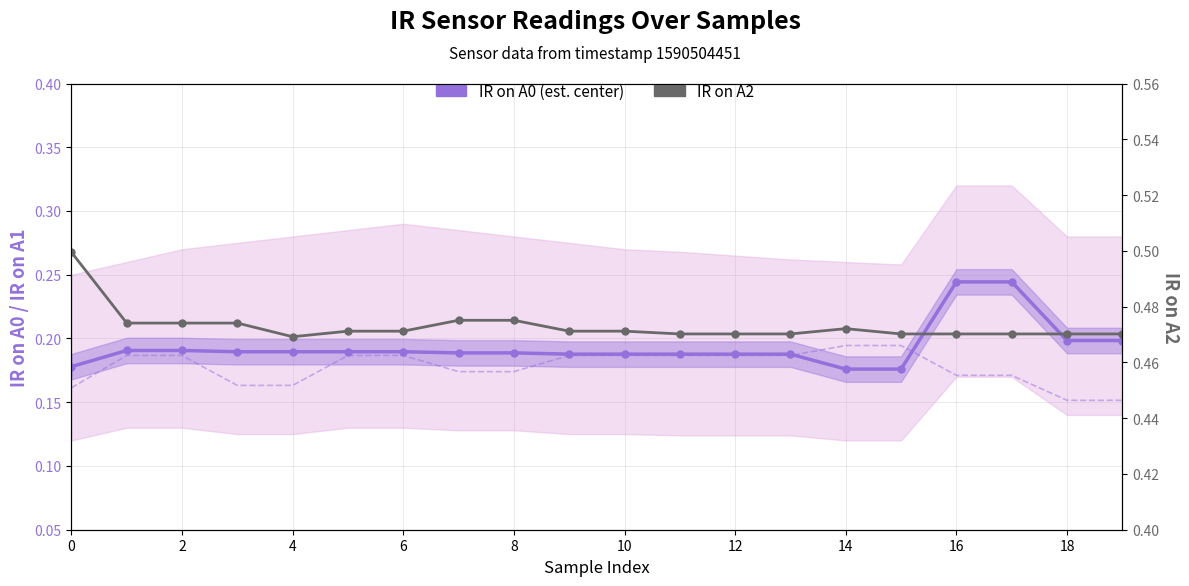

Is it true that IR on A2 equals 0.3 at 2?

False